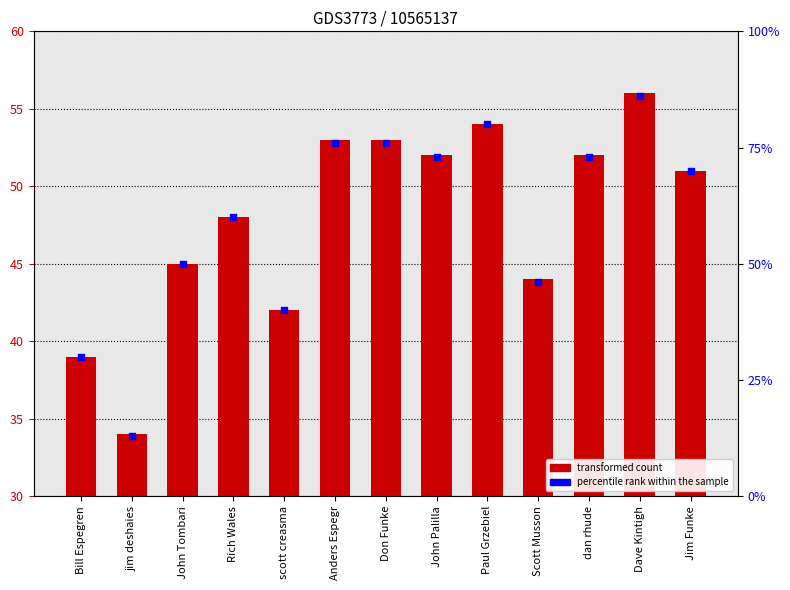

Which series has the largest Y range (max minus min)?

col_1